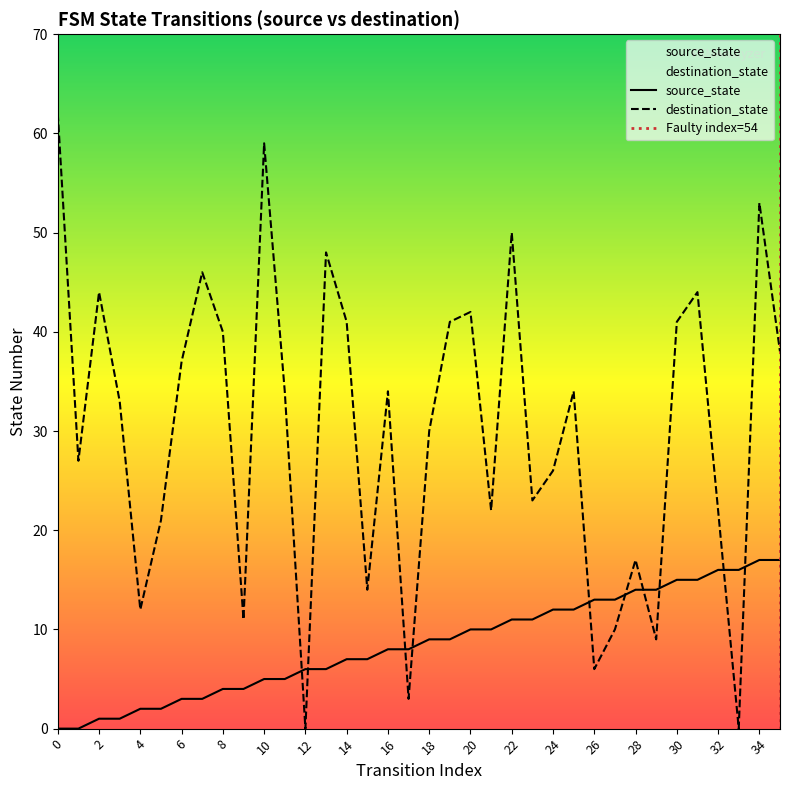

Is it true that source_state equals 9 at 19?

True